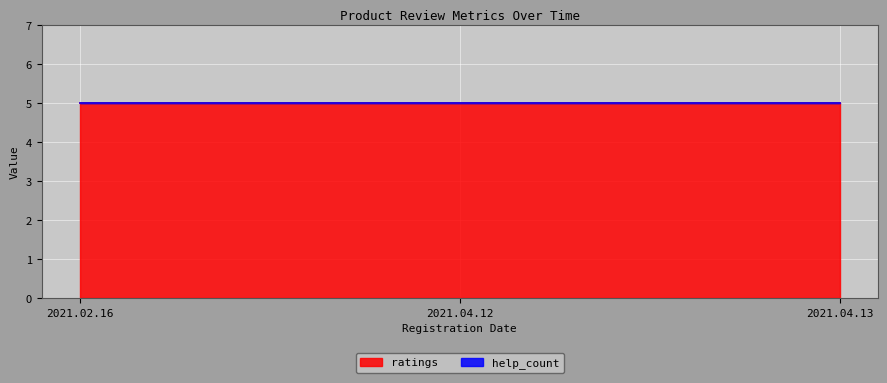

Where is help_count nearest to the value 0?

2021.02.16